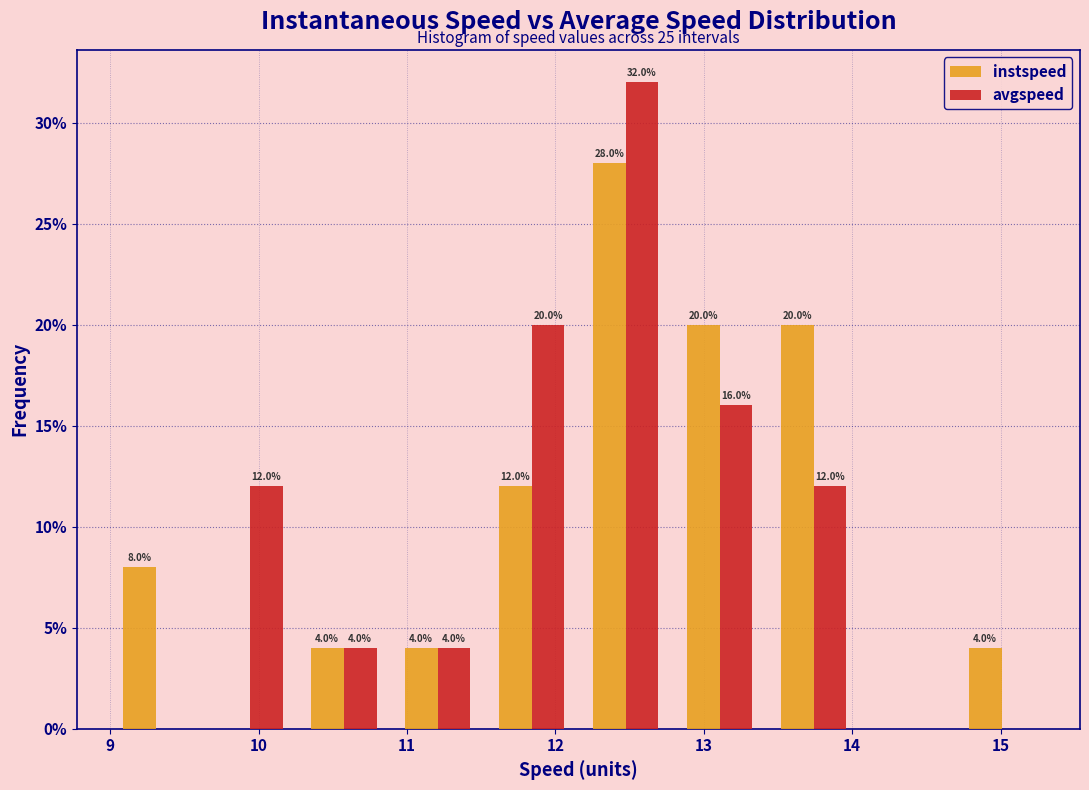

In the avgspeed series, which range on the x-axis has the tallest bar?

12.2 to 12.8